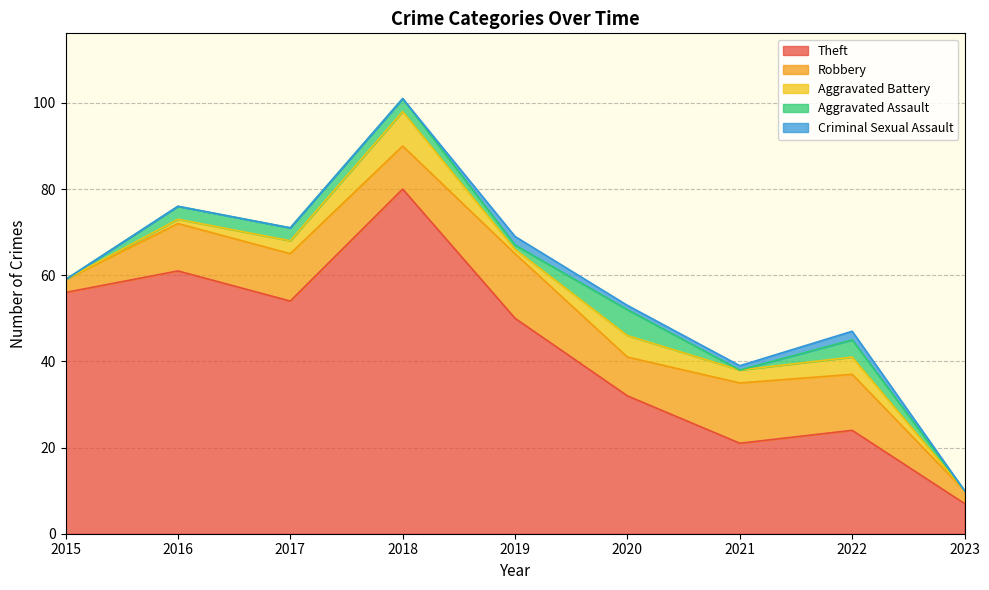

At which label does Theft reach its peak?

2018